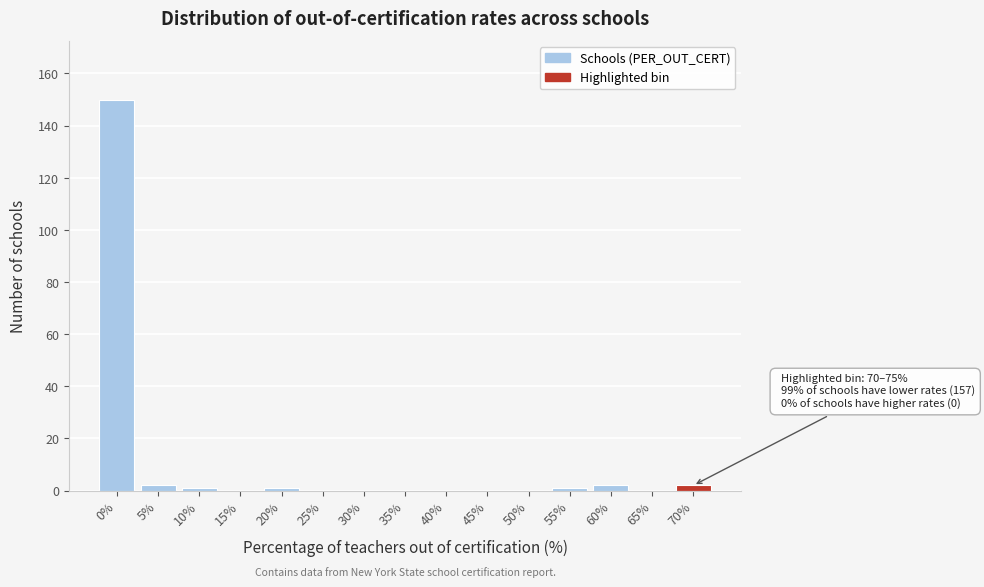

Reading right to left, extract all data points from this chart.

70%=2	65%=0	60%=2	55%=1	50%=0	45%=0	40%=0	35%=0	30%=0	25%=0	20%=1	15%=0	10%=1	5%=2	0%=150